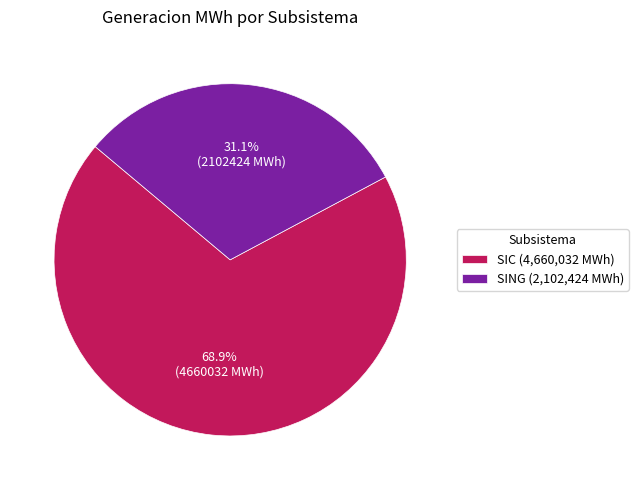

To the nearest percent, what portion does SING represent?

31%